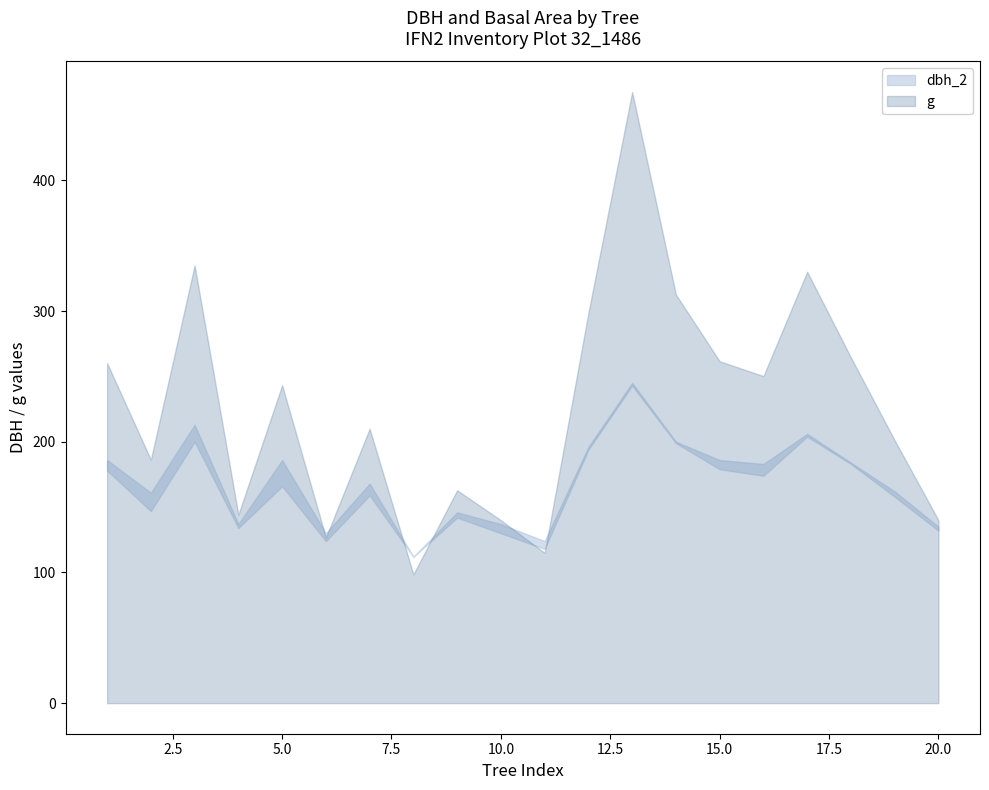

The dbh_2_lower series shows 99.8 at 17. True or false?

False